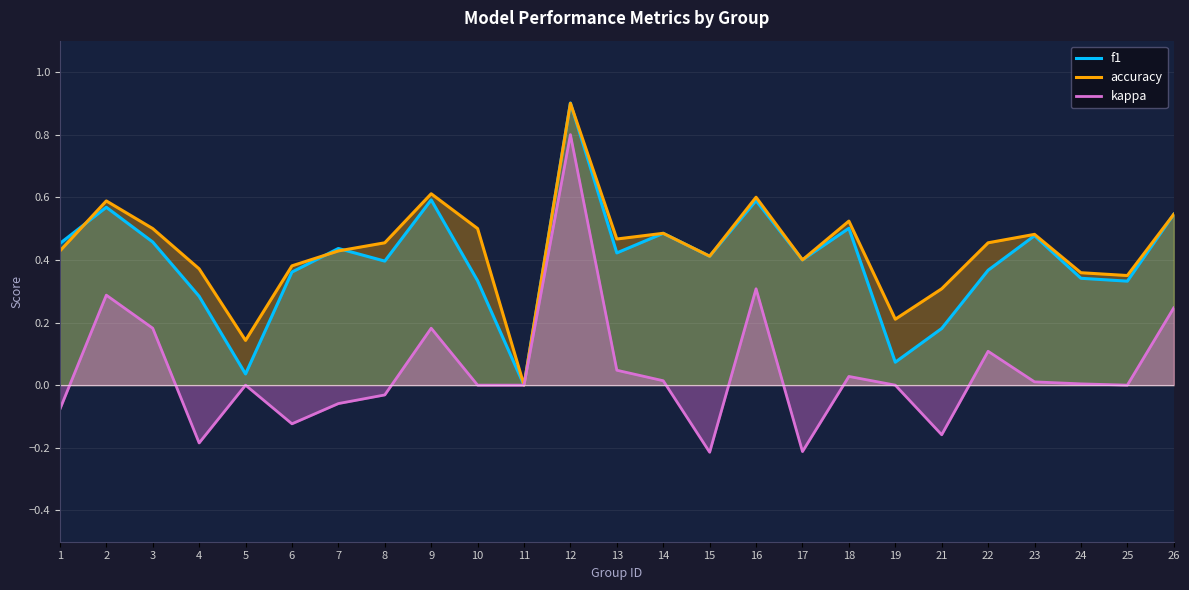

Rank the series at 23 from lowest to highest value.

kappa, f1, accuracy